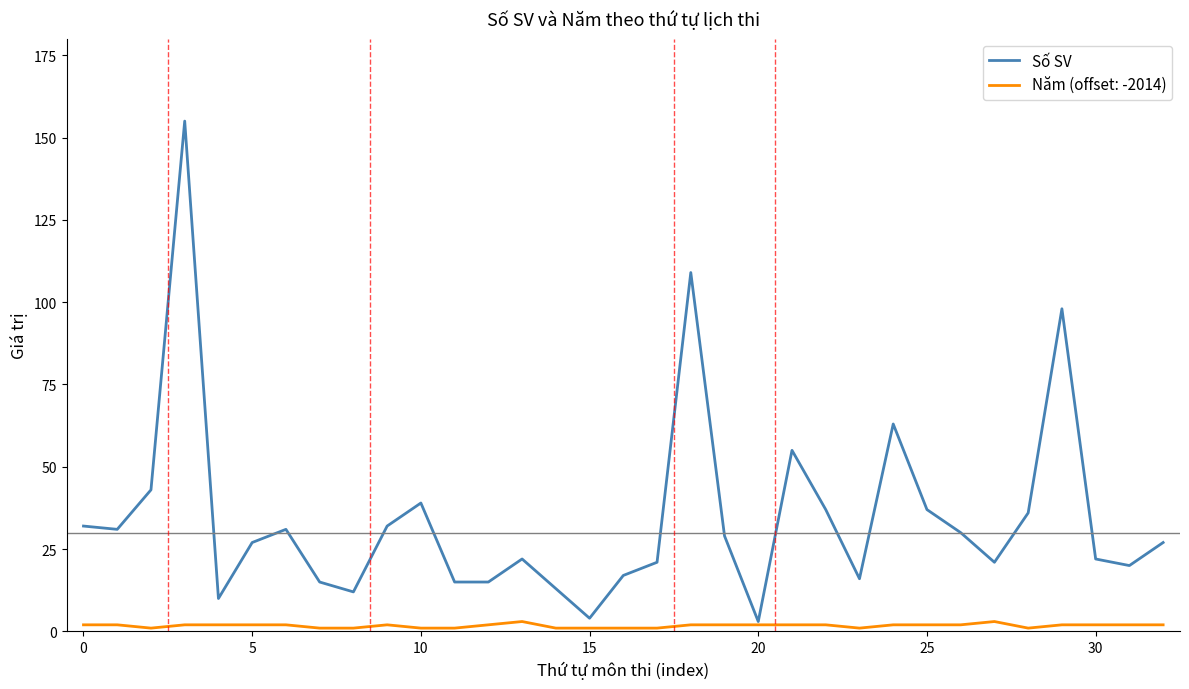

What is the greatest value displayed?

155